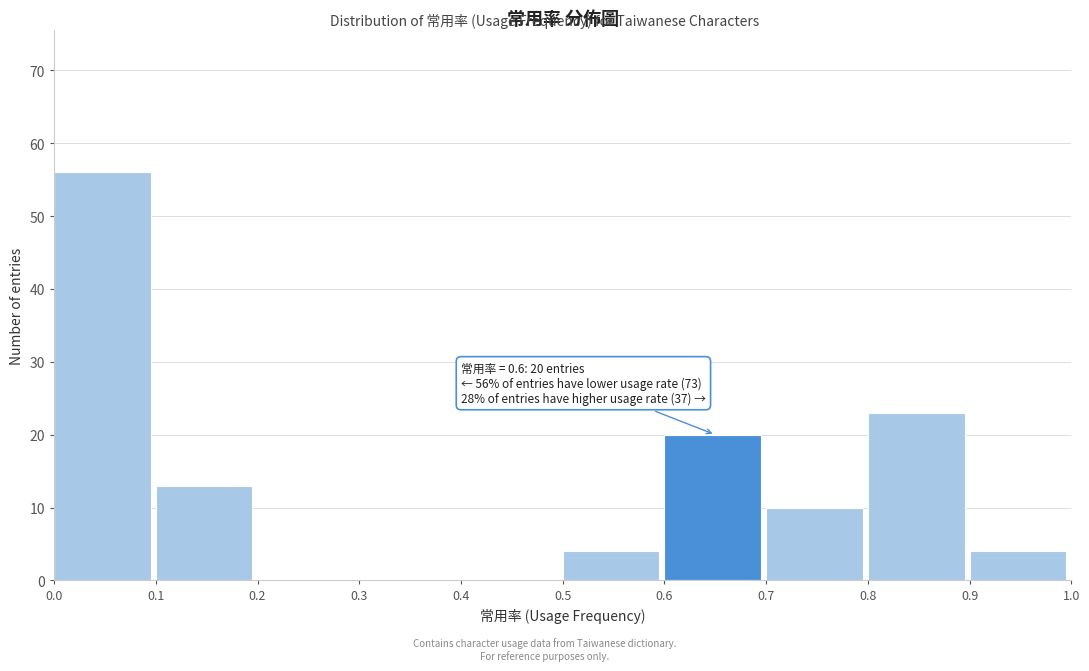

Over which range of the x-axis is the bar tallest?

0.0 to 0.1